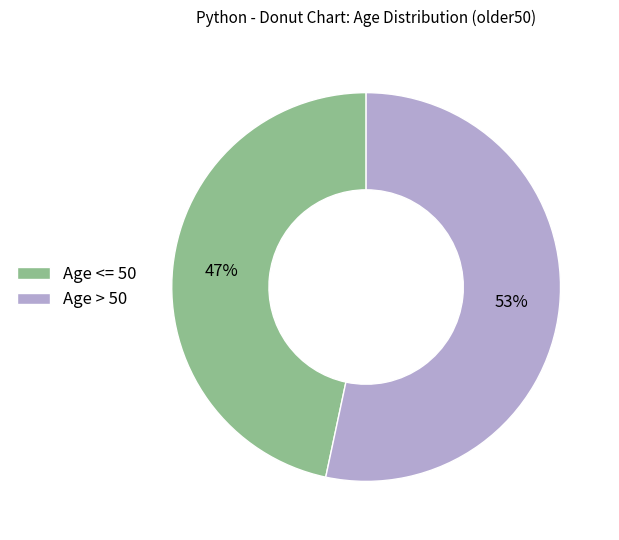

To the nearest percent, what is the average slice percentage?

50%